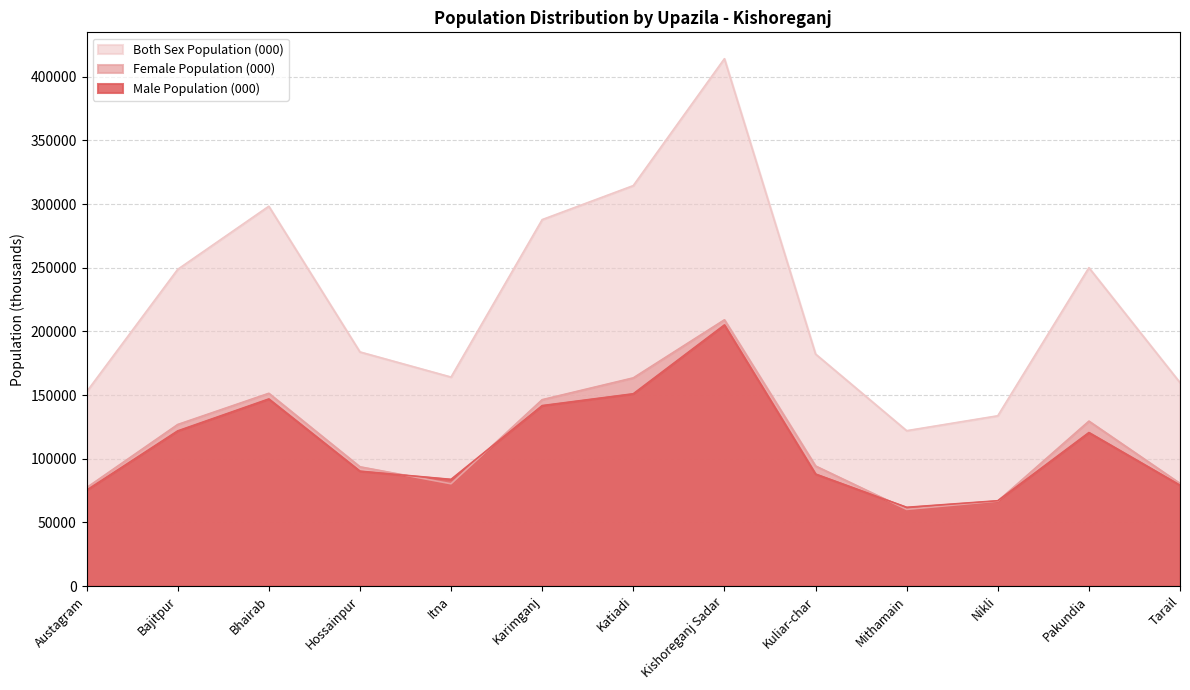

List the series in order of their peak value, lowest first.

Male Population (000), Female Population (000), Both Sex Population (000)